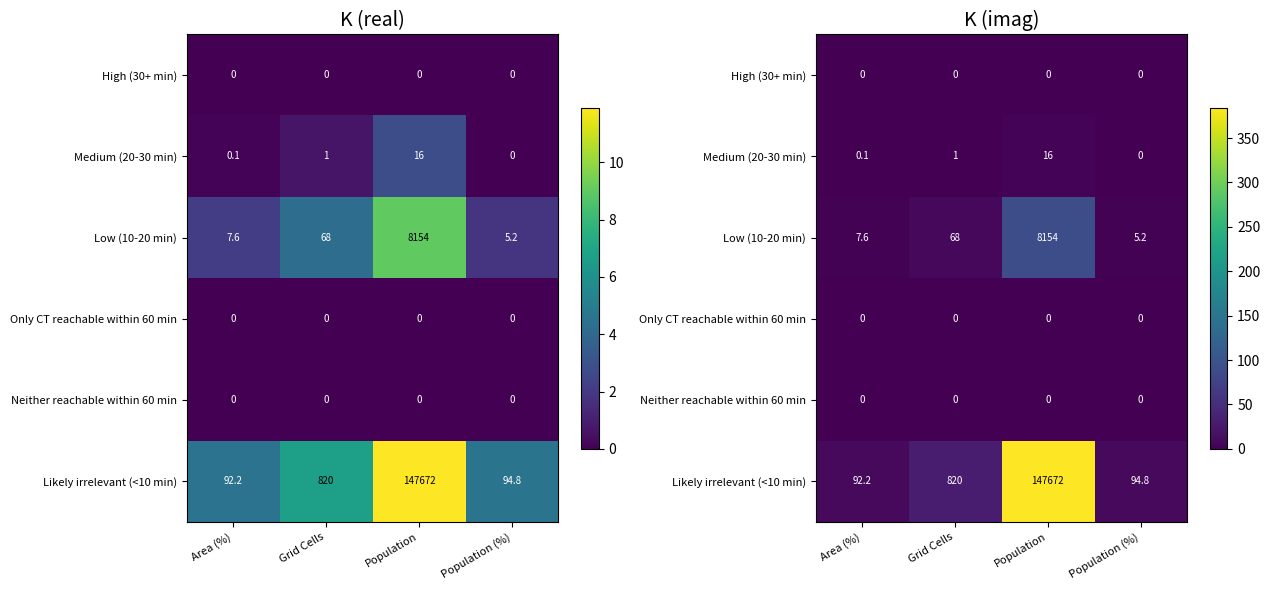

At how many categories does at least one series exceed 228?

1